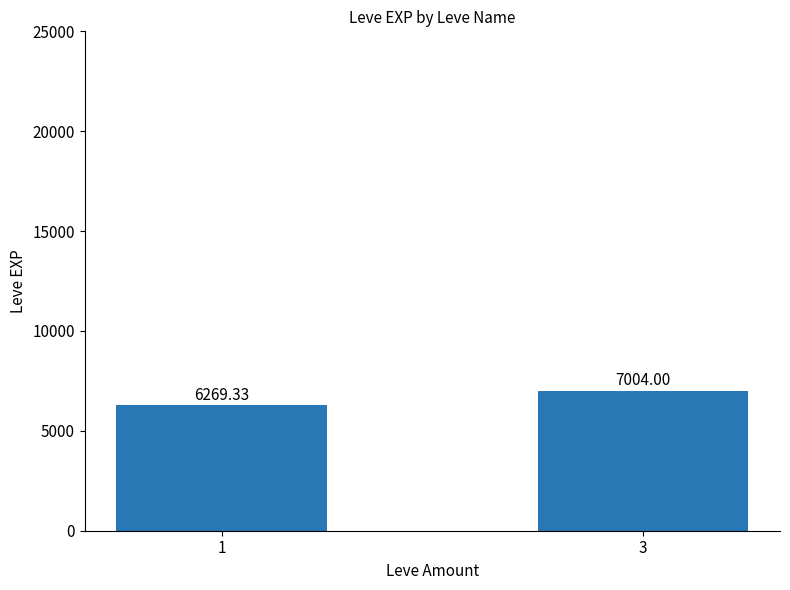

What is the minimum value shown in the chart?

6269.3